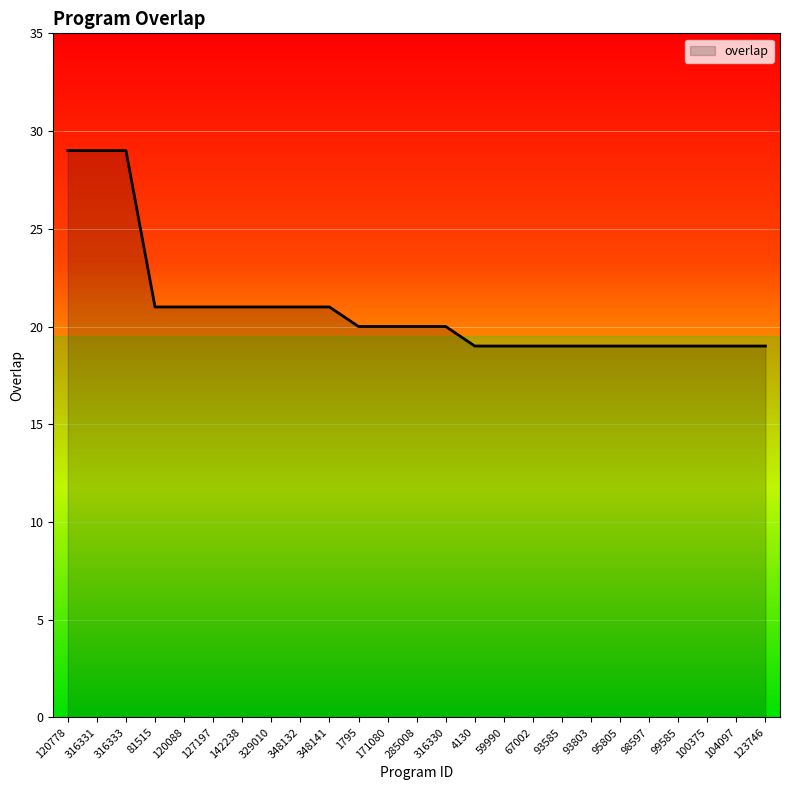

True or false: the data shows 21 at 127197.

True